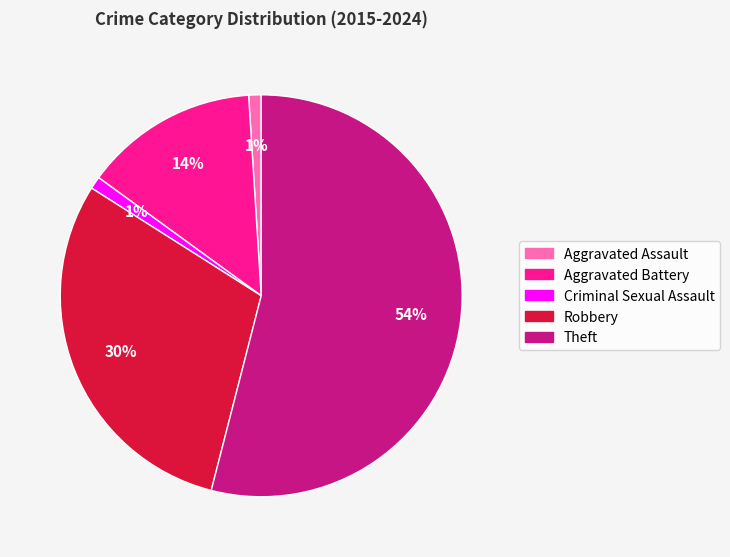

Which slice is the largest?

Theft